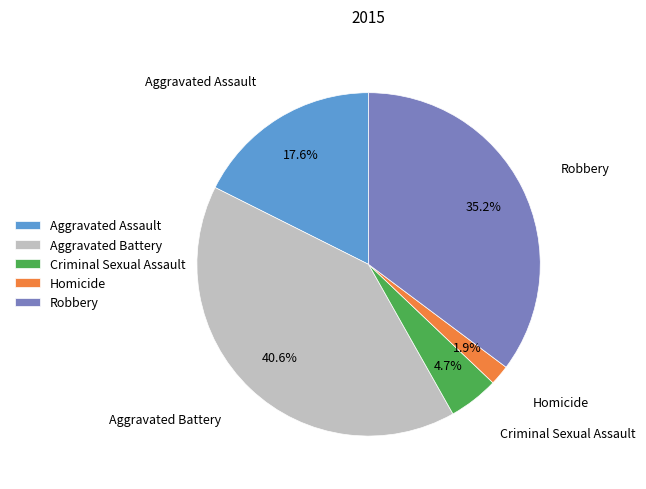

To the nearest percent, what is the average slice percentage?

20%